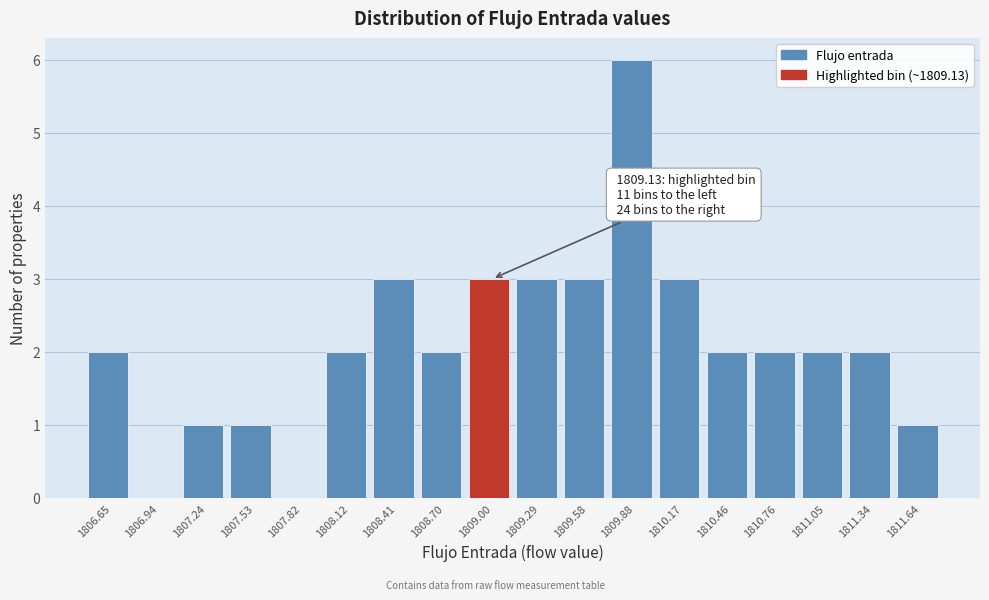

Reading left to right, transcribe all the data shown in this chart.

1806.65=2	1806.94=0	1807.24=1	1807.53=1	1807.82=0	1808.12=2	1808.41=3	1808.70=2	1809.00=3	1809.29=3	1809.58=3	1809.88=6	1810.17=3	1810.46=2	1810.76=2	1811.05=2	1811.34=2	1811.64=1